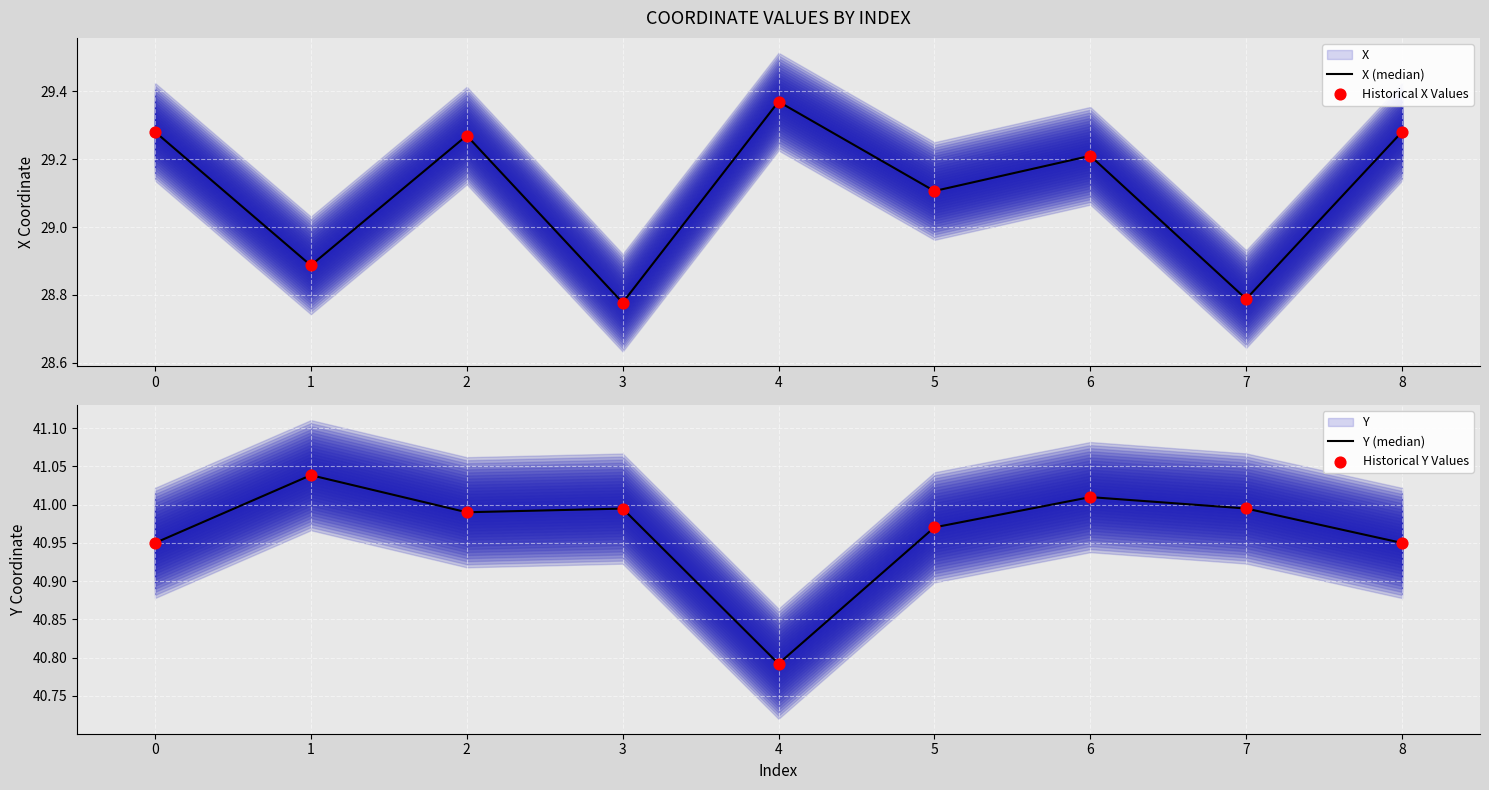

What is the total value across all series at 5?

140.2